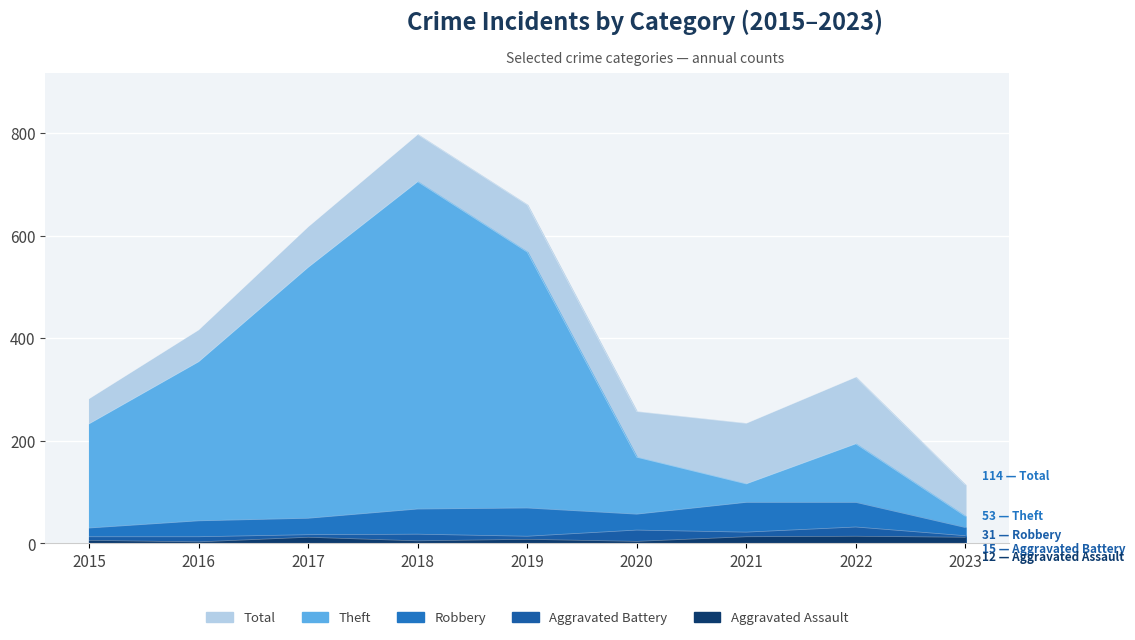

At which label does Aggravated Assault first exceed 8?

2017